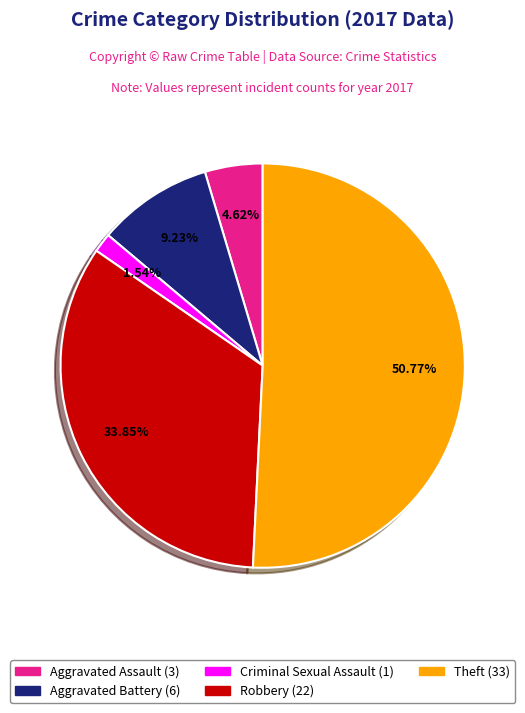

Which slice represents more than half of the pie?

Theft